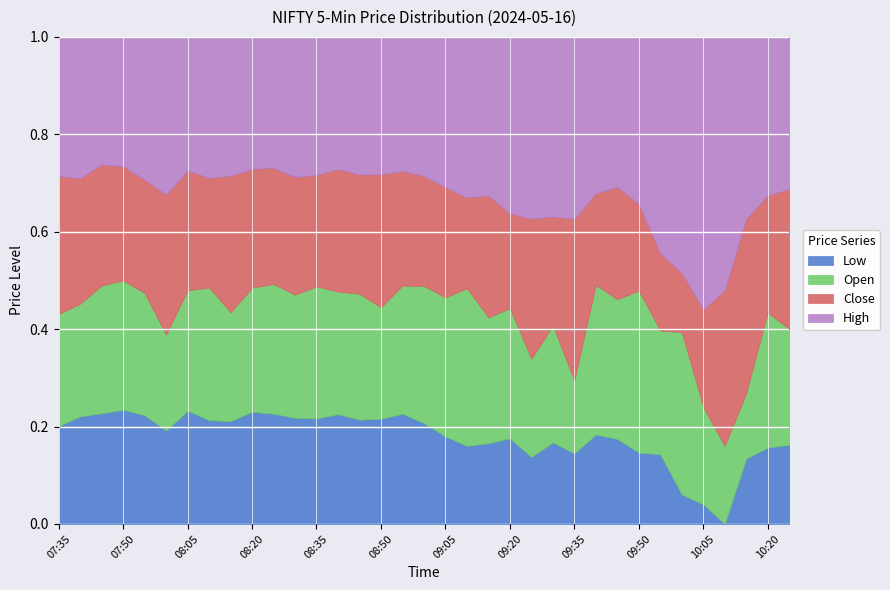

The High series shows 18876.0 at 08:25. True or false?

True